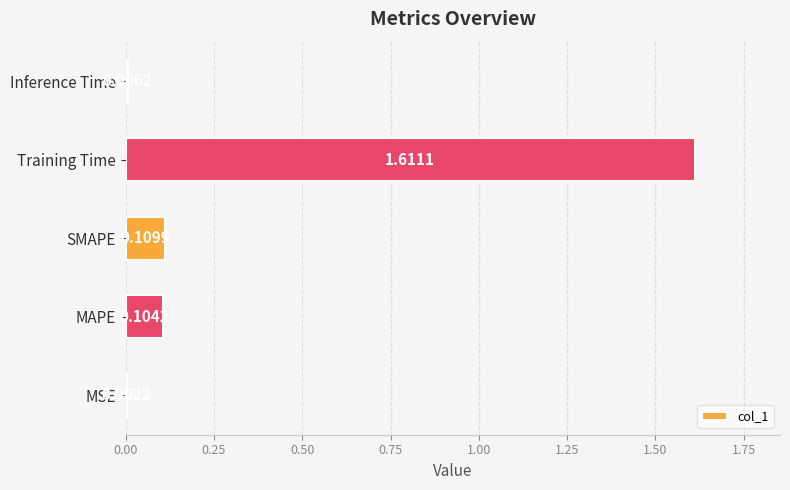

What is the sum of all values?

1.8